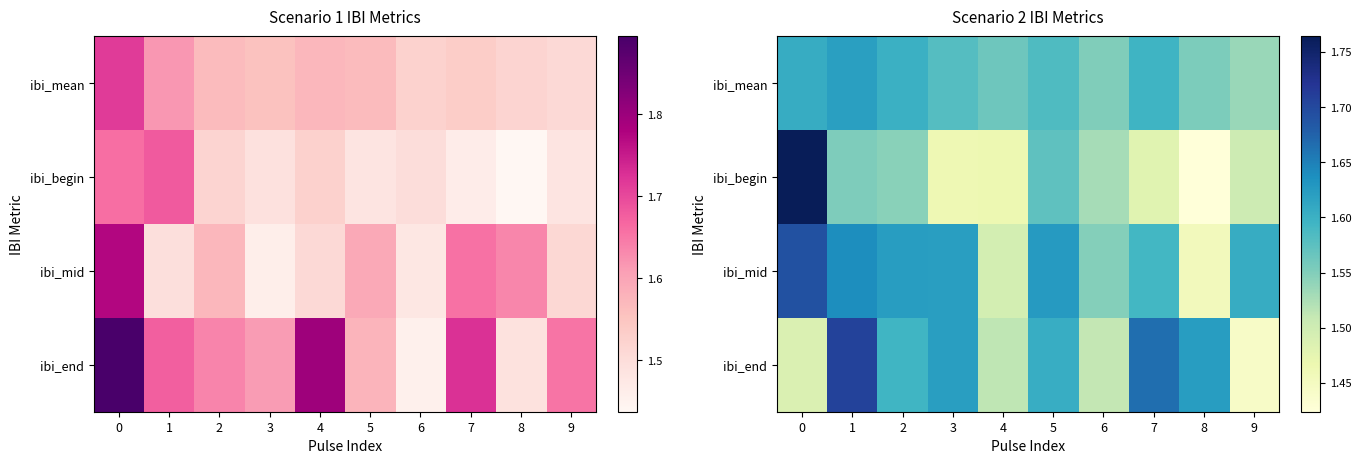

Rank the categories by ibi_begin value from lowest to highest.

8, 3, 4, 7, 9, 6, 2, 1, 5, 0